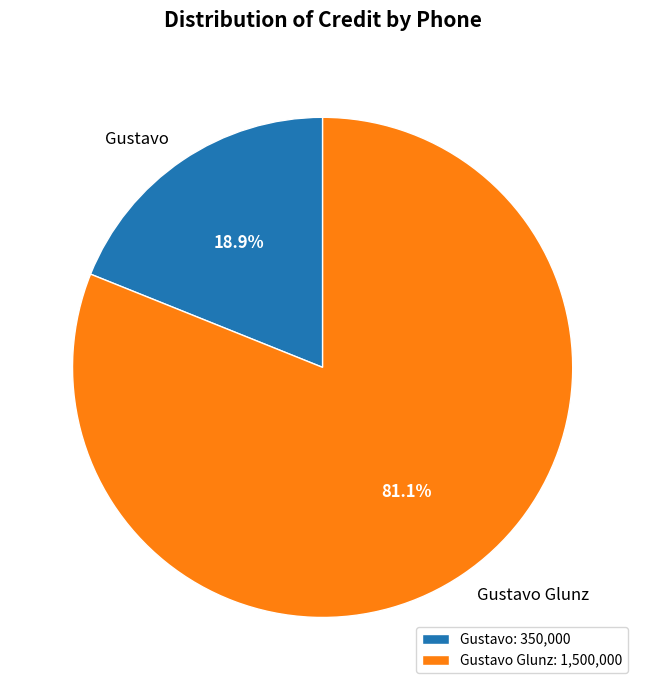

Which slice is the smallest?

Gustavo: 350,000